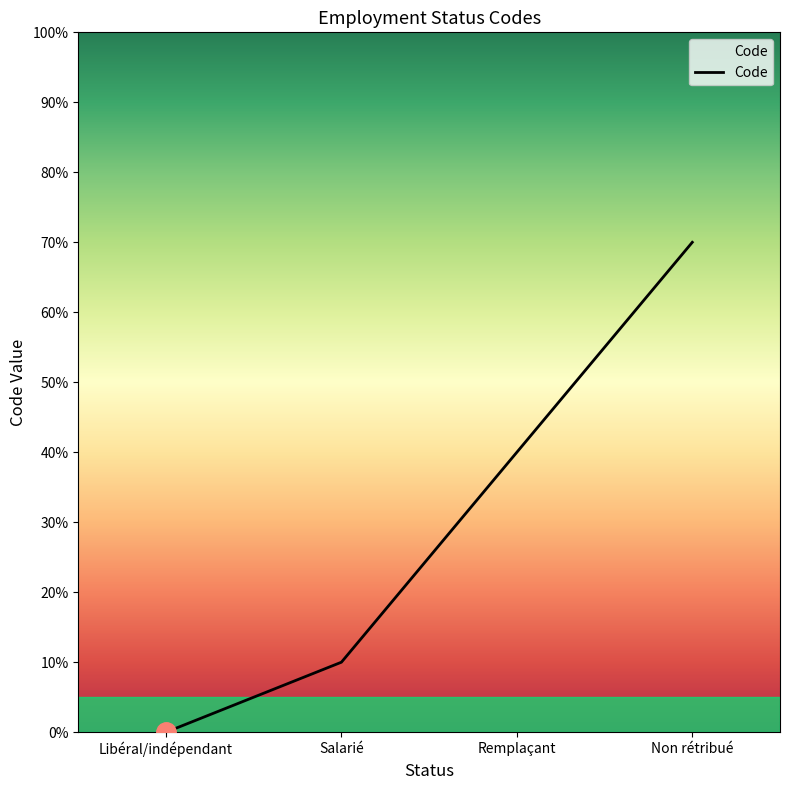

At which category does the chart reach its peak across all series?

Non rétribué